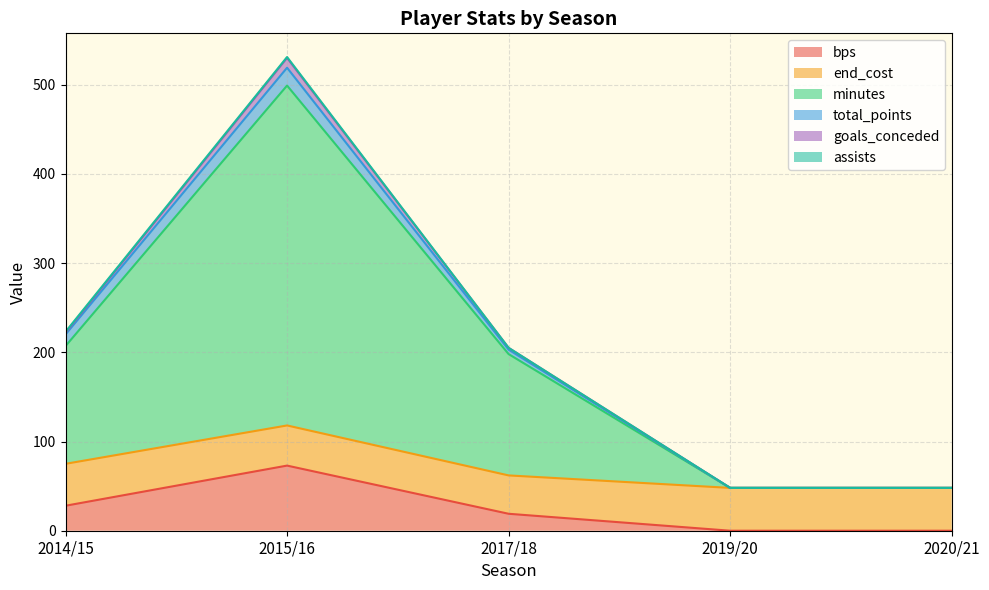

Which category has the highest value in the bps series?

2015/16